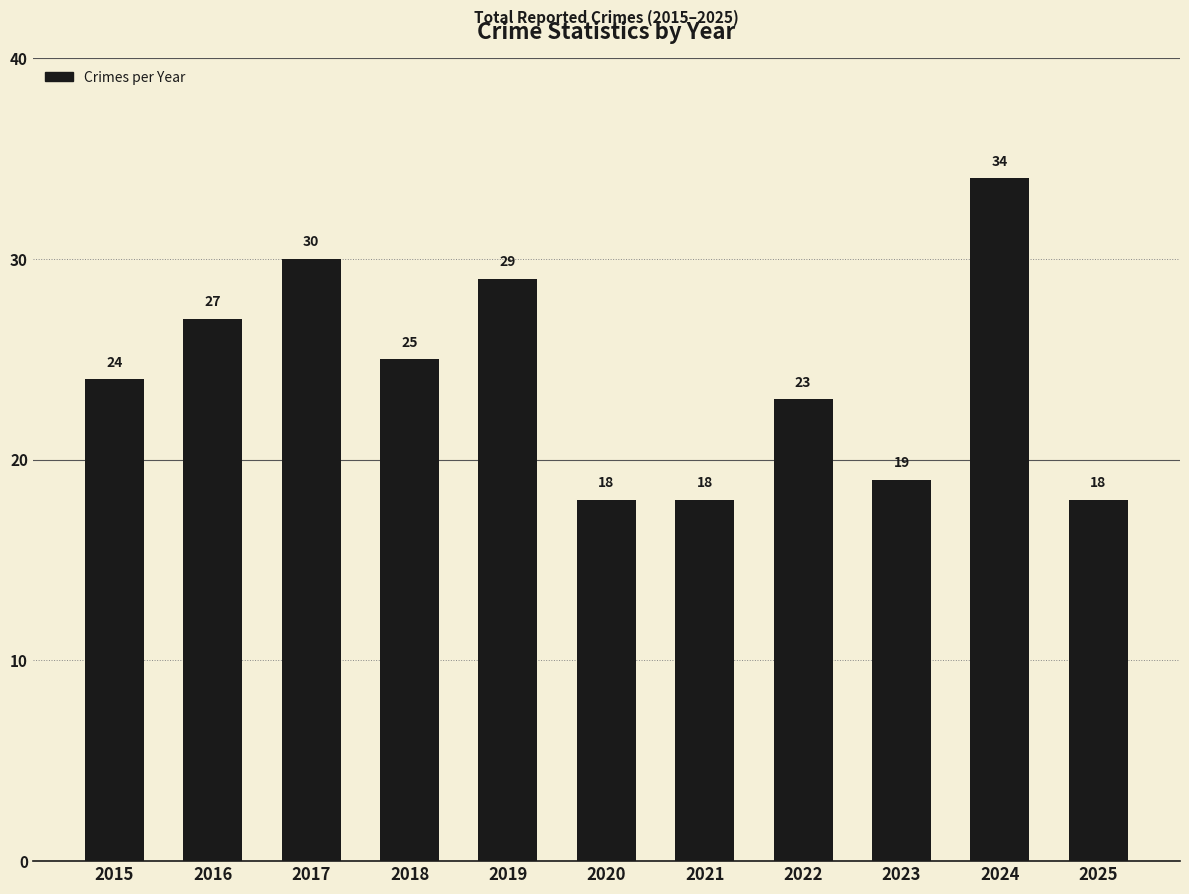

Reading left to right, extract all data points from this chart.

24	27	30	25	29	18	18	23	19	34	18